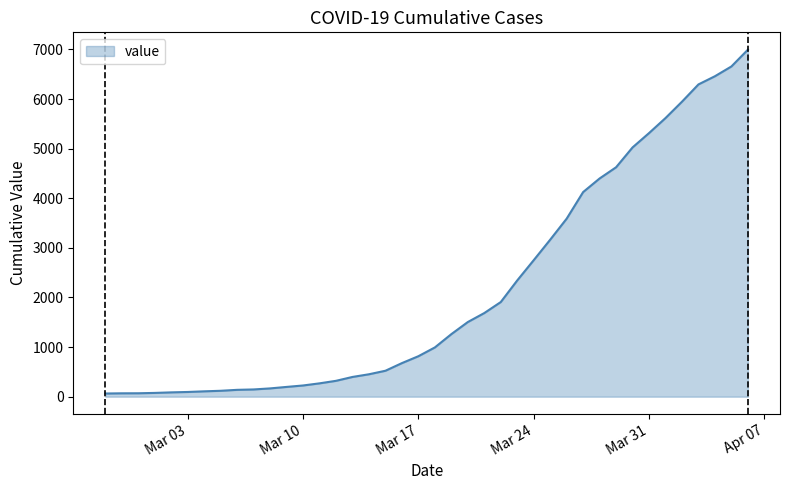

What is the difference between the maximum and minimum values?

6931